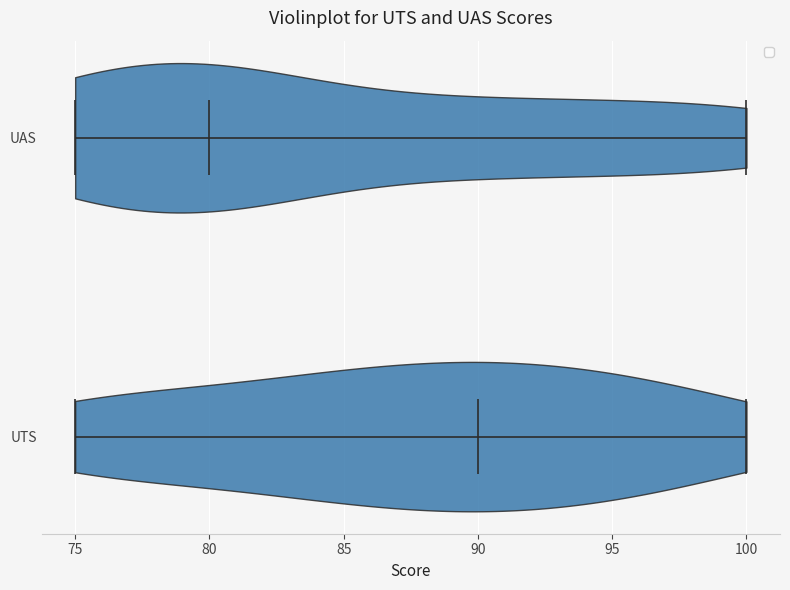

Which violin has the furthest to the left median line?

UAS